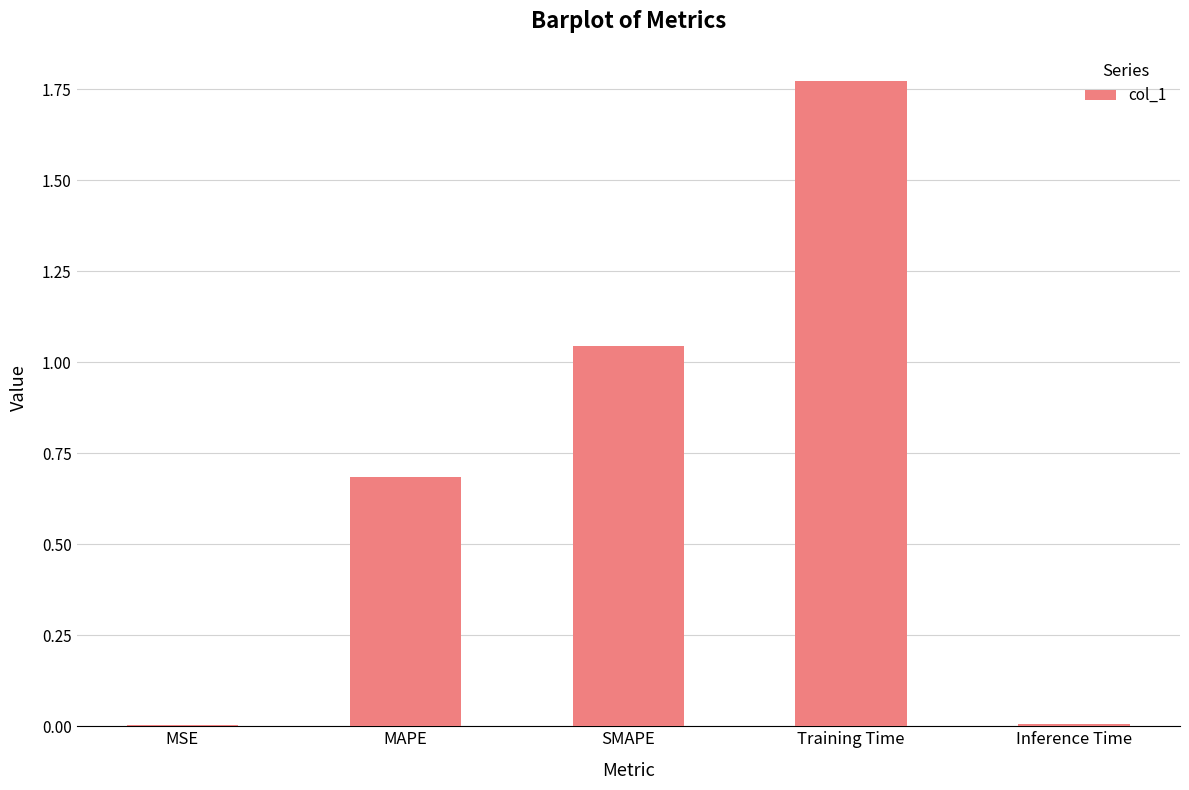

How many series are shown in this chart?

1